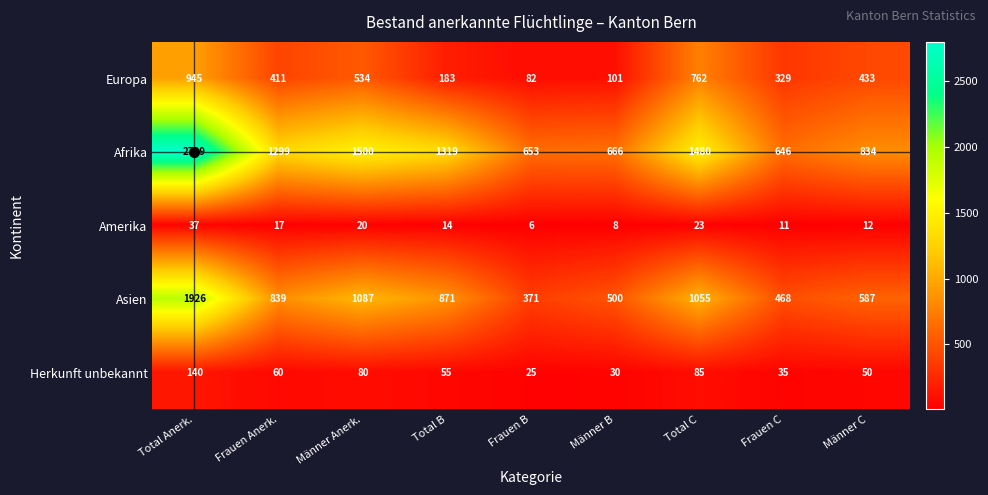

What is the spread (max minus min) of values at Männer C?

822